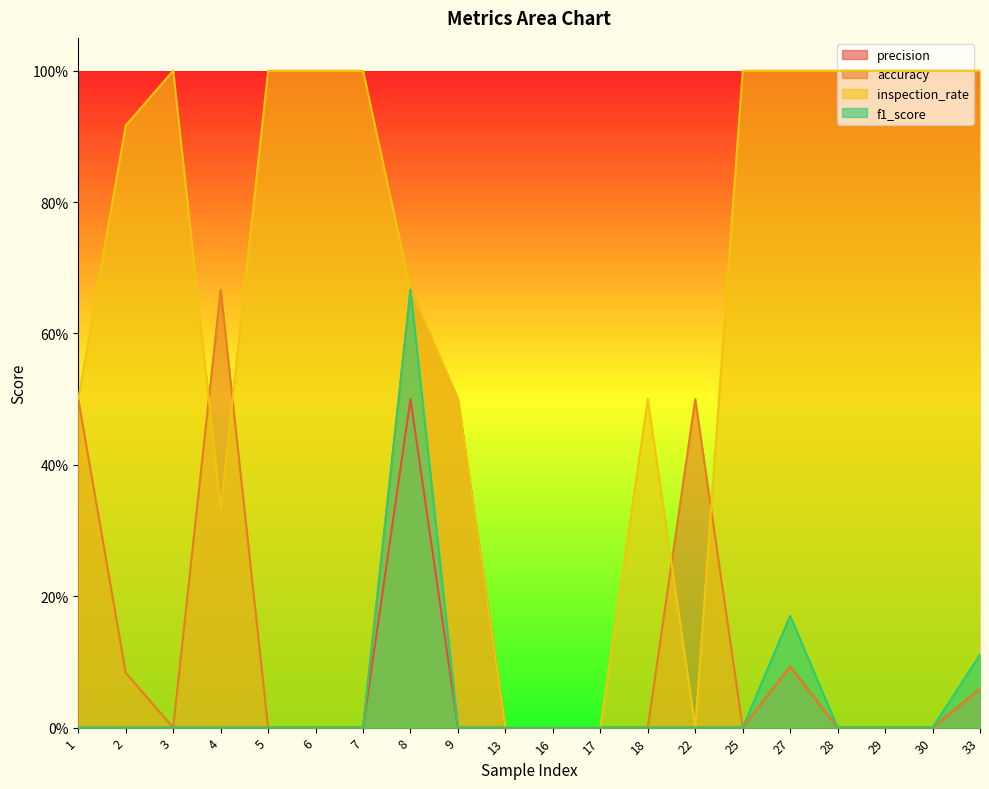

True or false: accuracy has a value of 0.0 at 3.

True